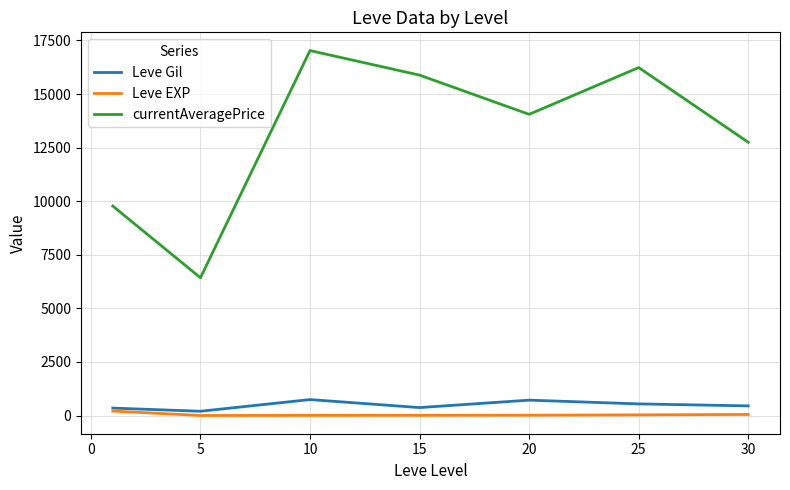

Which series has the largest total across all categories?

currentAveragePrice